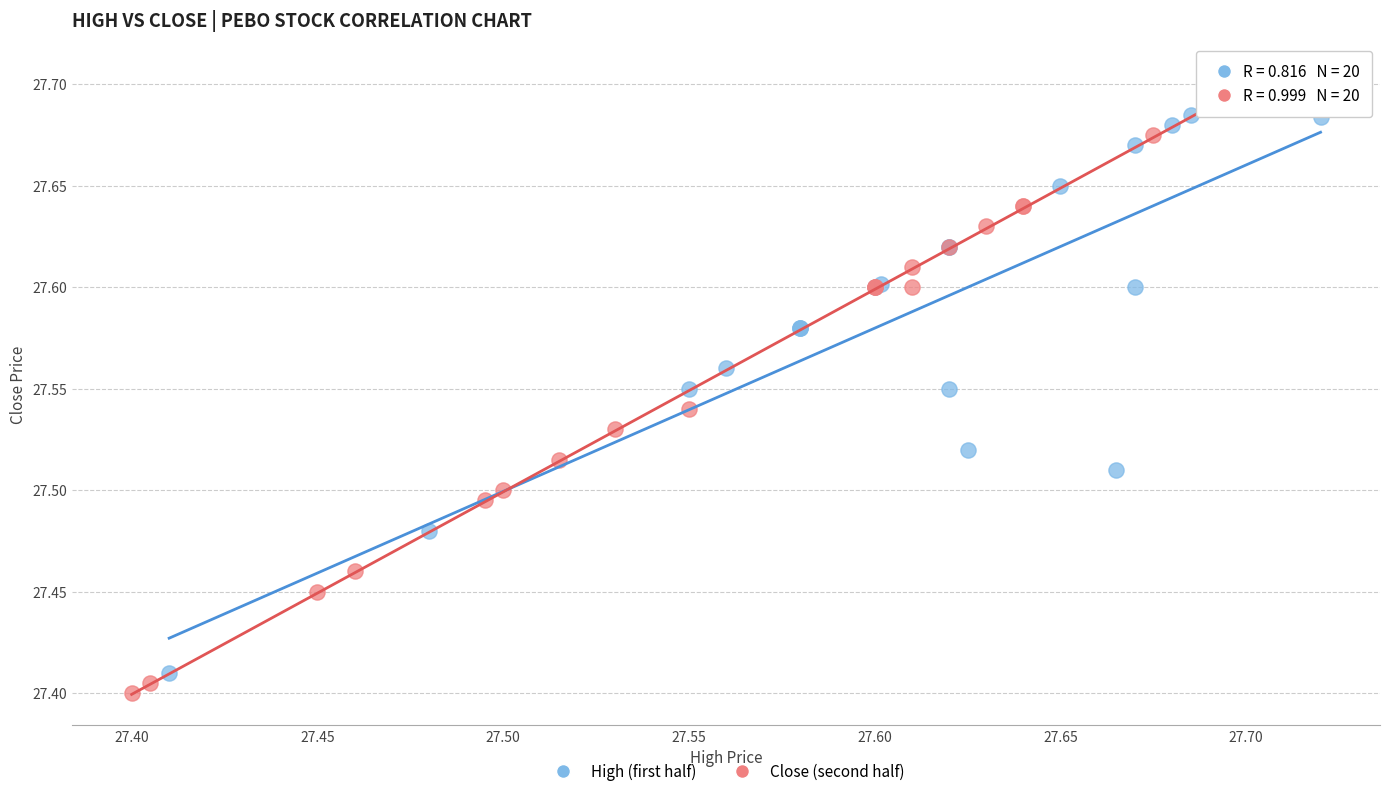

Which series has the widest spread of Y values?

Close (second half)